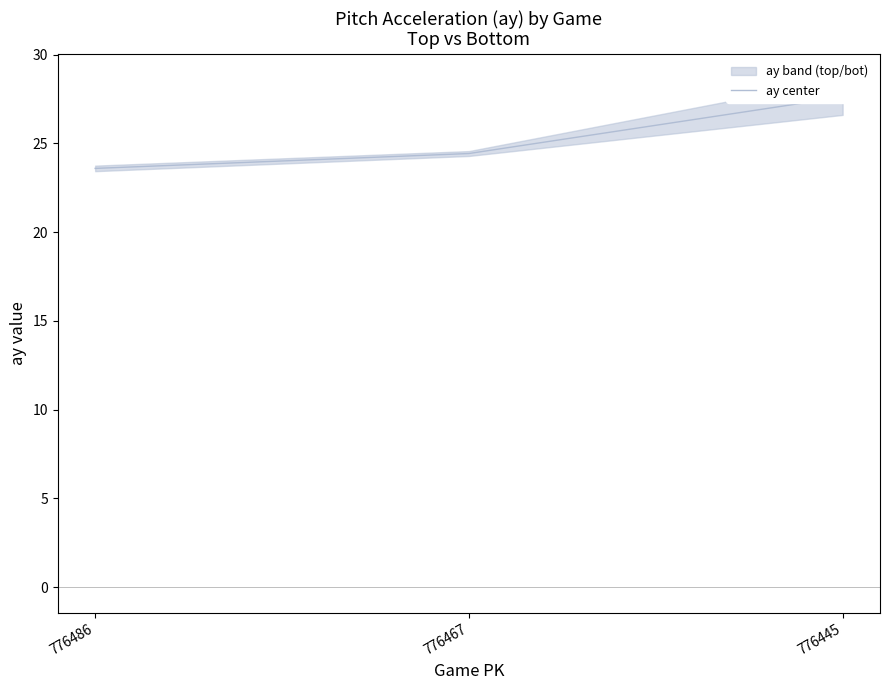

List the labels in order of value, smallest first.

776486, 776467, 776445